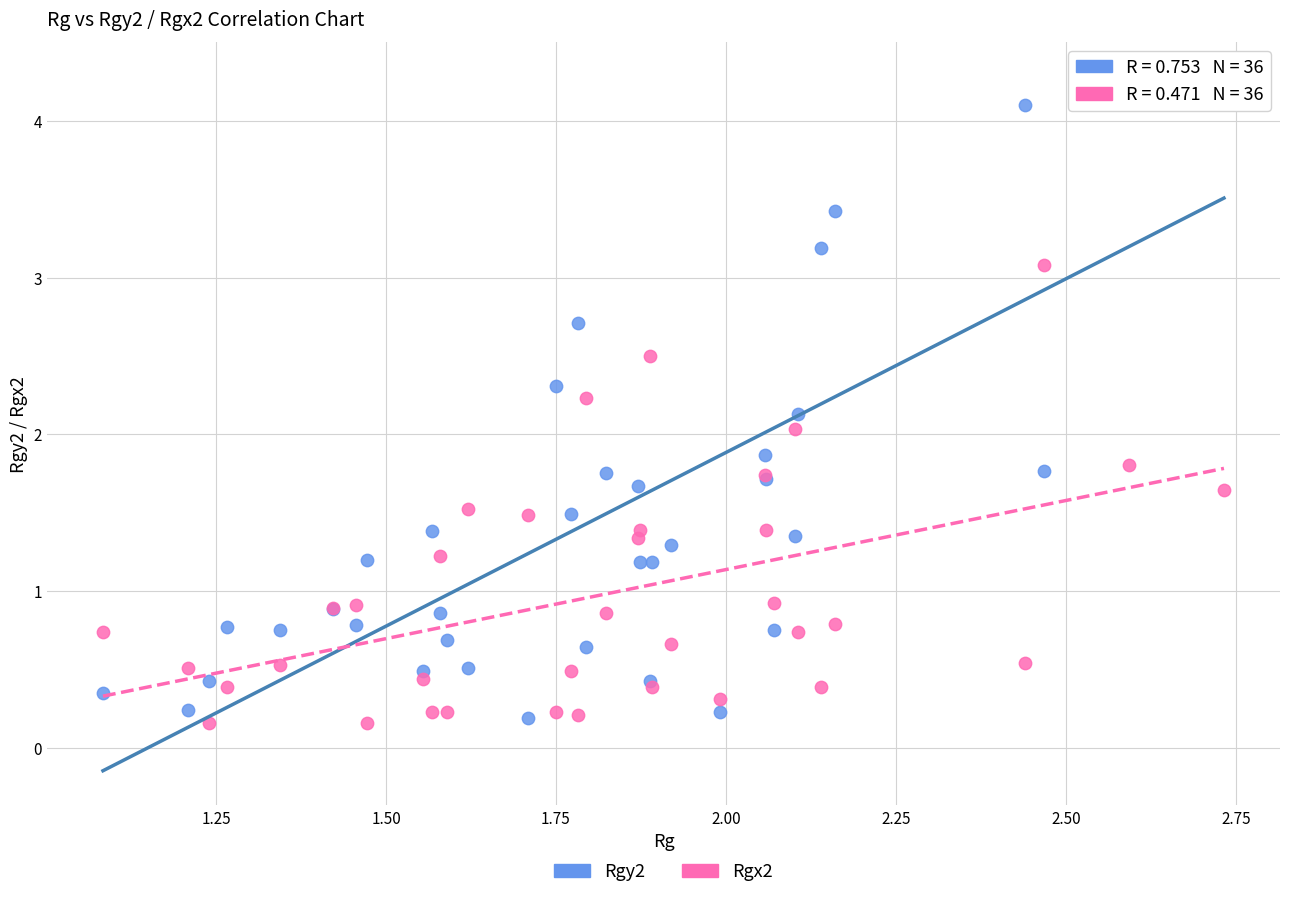

What is the X range (max minus min) for the scatter plot?

1.6